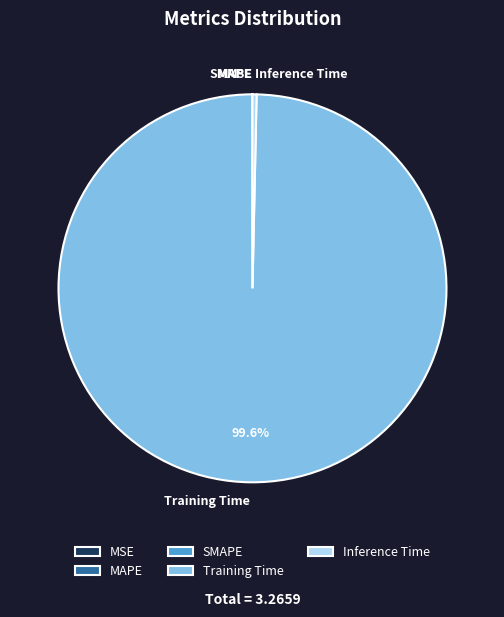

Which category has the biggest portion of the pie?

Training Time